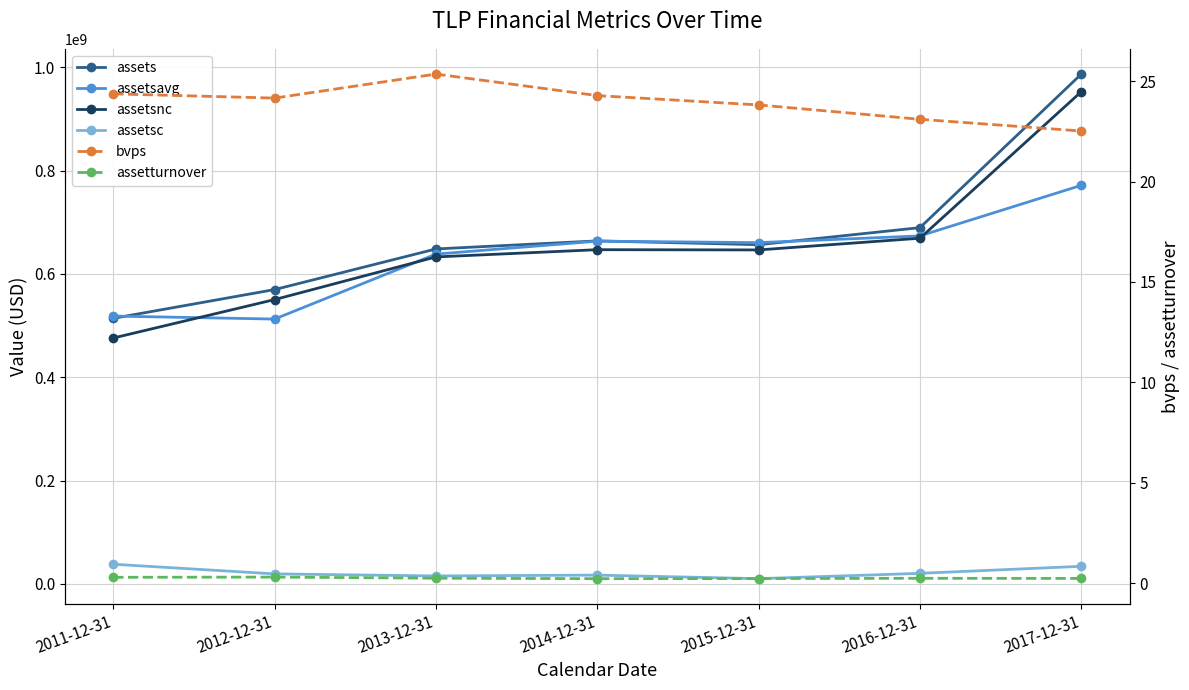

How many interior local valleys does the assetsavg series have?

2